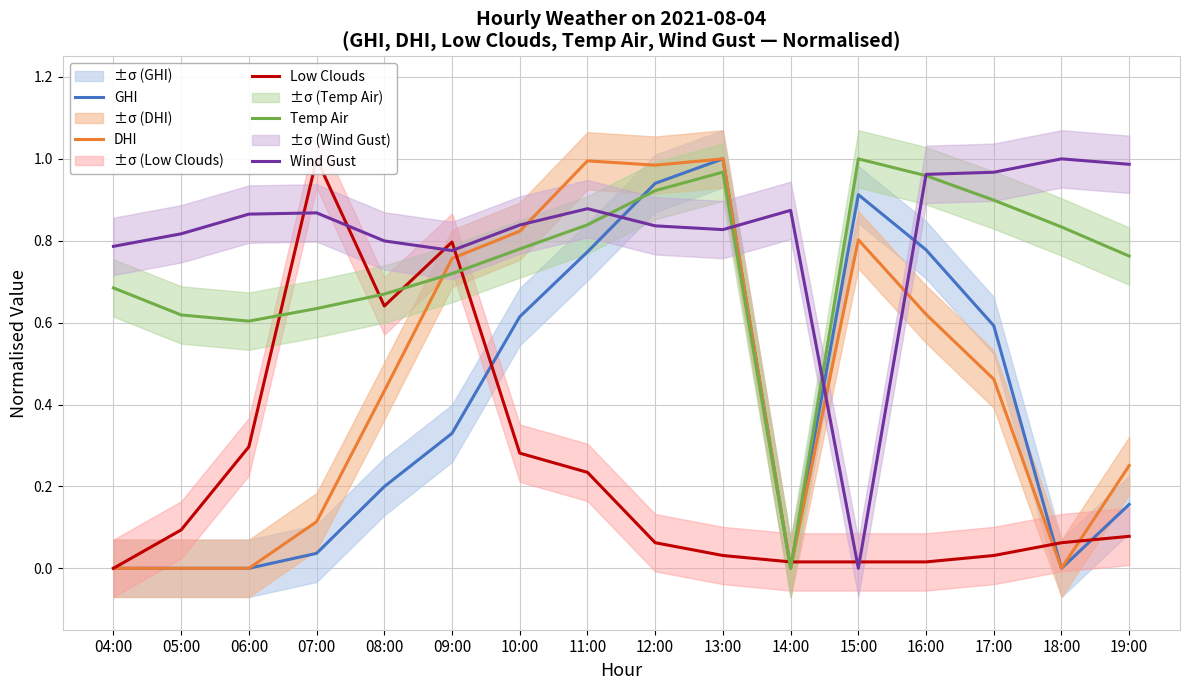

The DHI series shows 0.4 at 09:00. True or false?

False